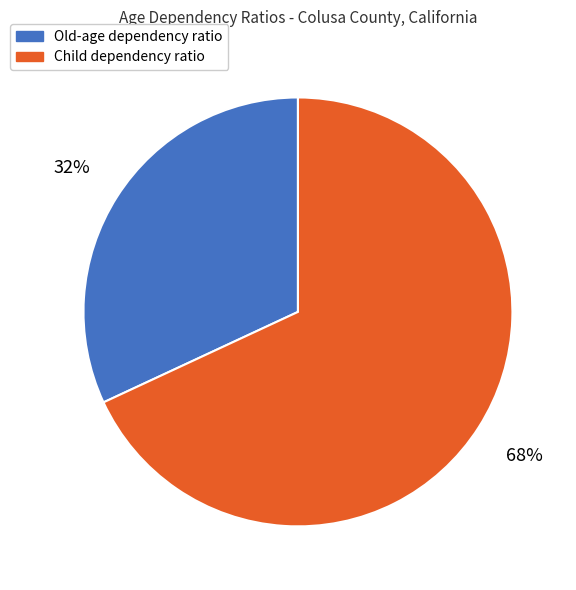

What percentage is the Child dependency ratio slice, to the nearest percent?

68%